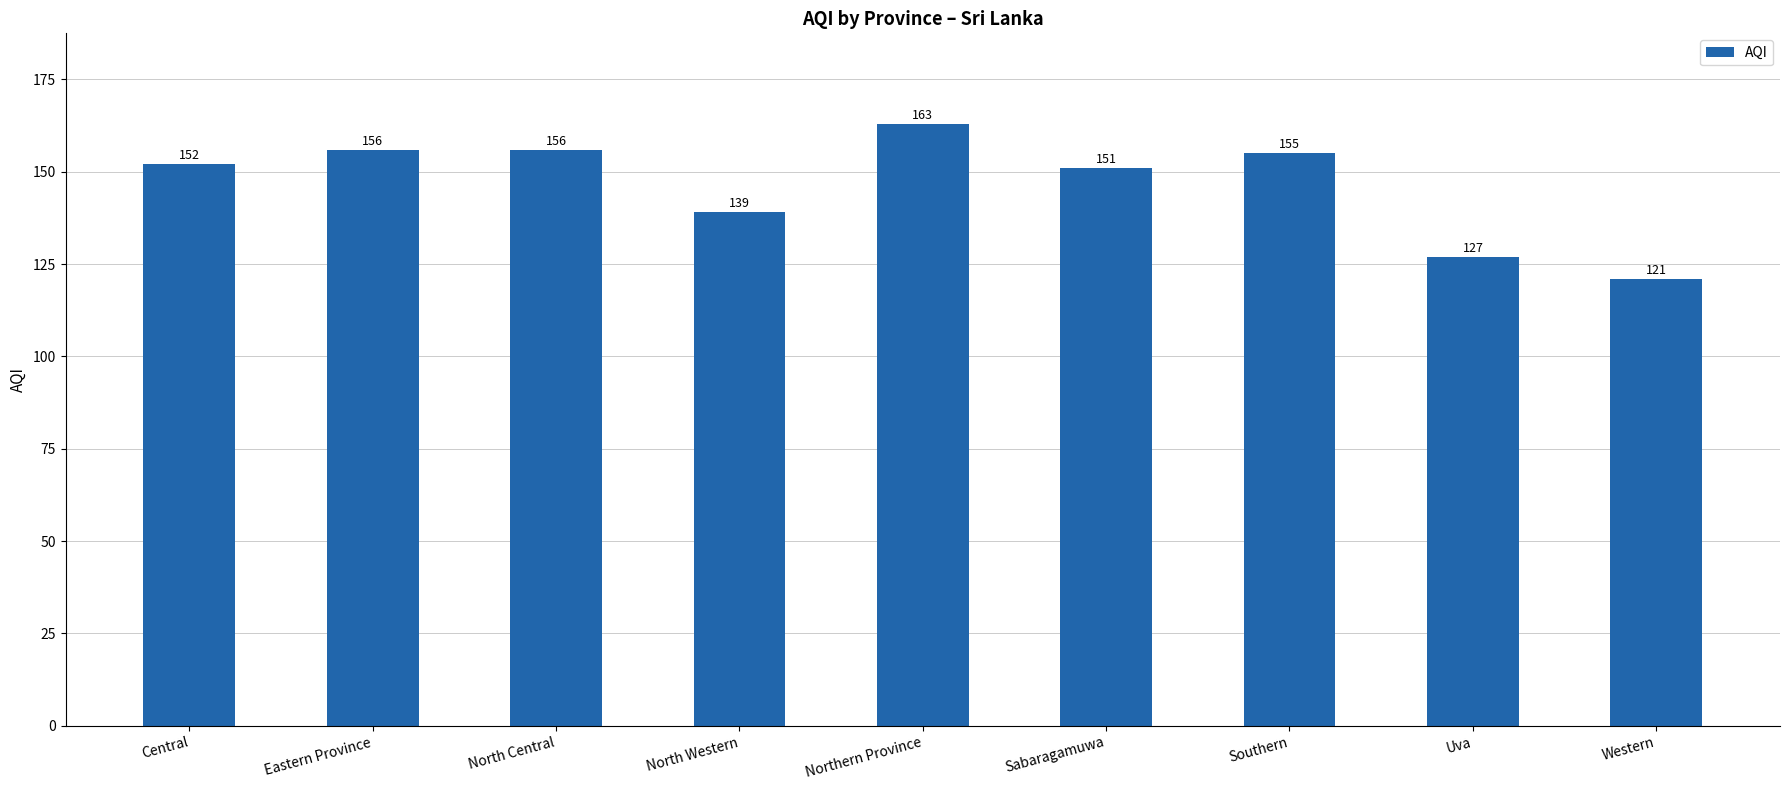

Reading right to left, what are all the values shown in this chart?

121	127	155	151	163	139	156	156	152